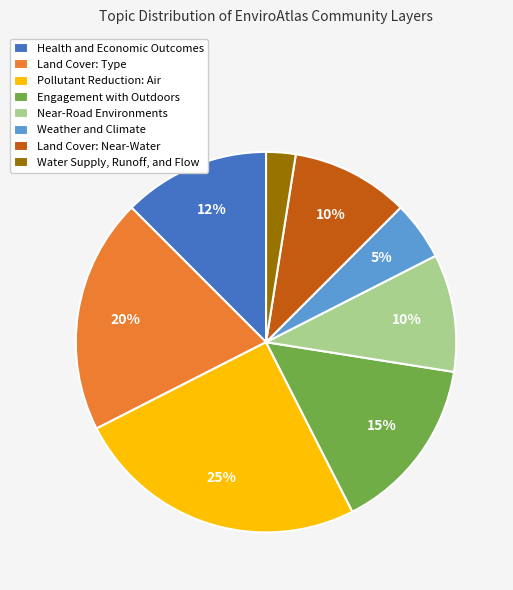

What is the ratio of the value at Near-Road Environments to the value at Weather and Climate?

2.0